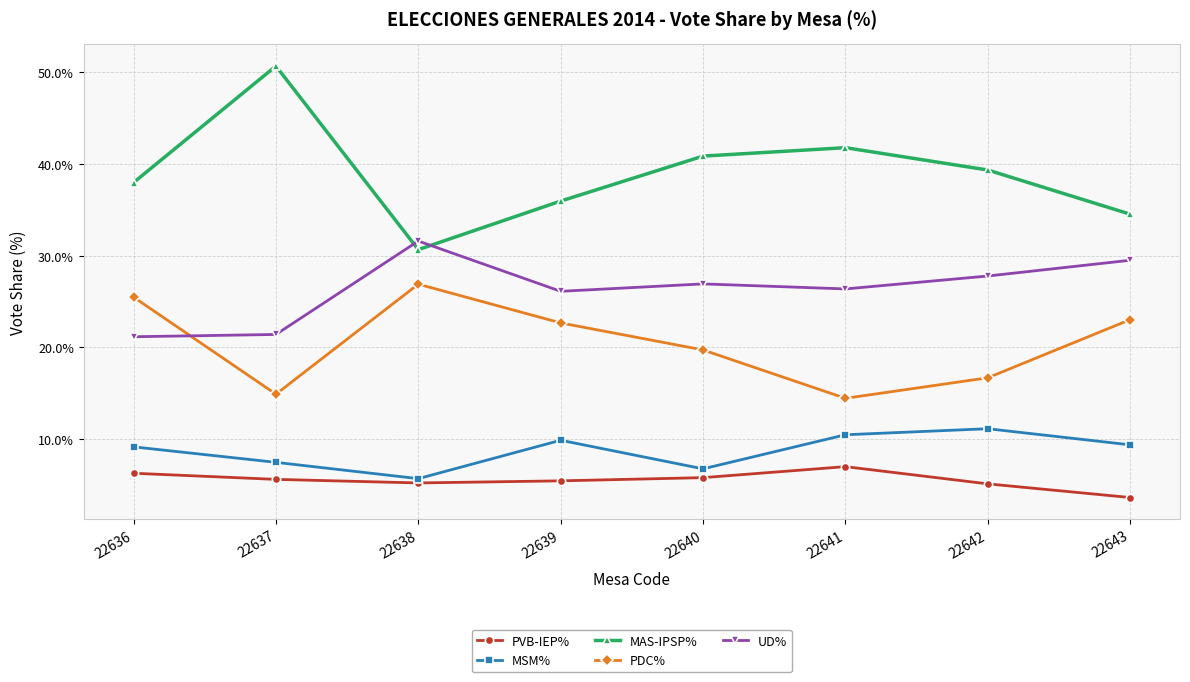

Rank the series by their maximum value, from highest to lowest.

MAS-IPSP%, UD%, PDC%, MSM%, PVB-IEP%